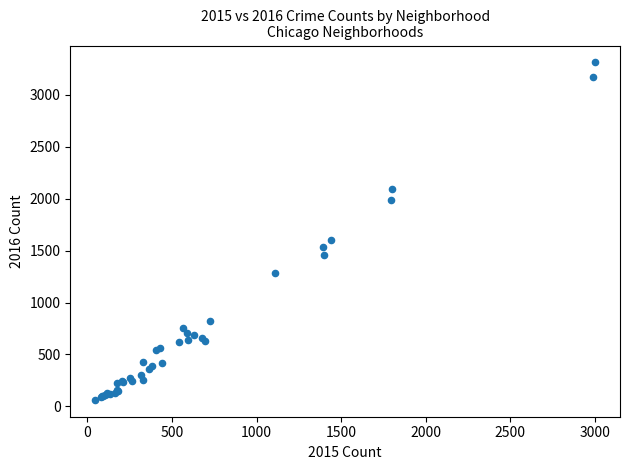

What Y value in the scatter plot is closest to 1687?

1598